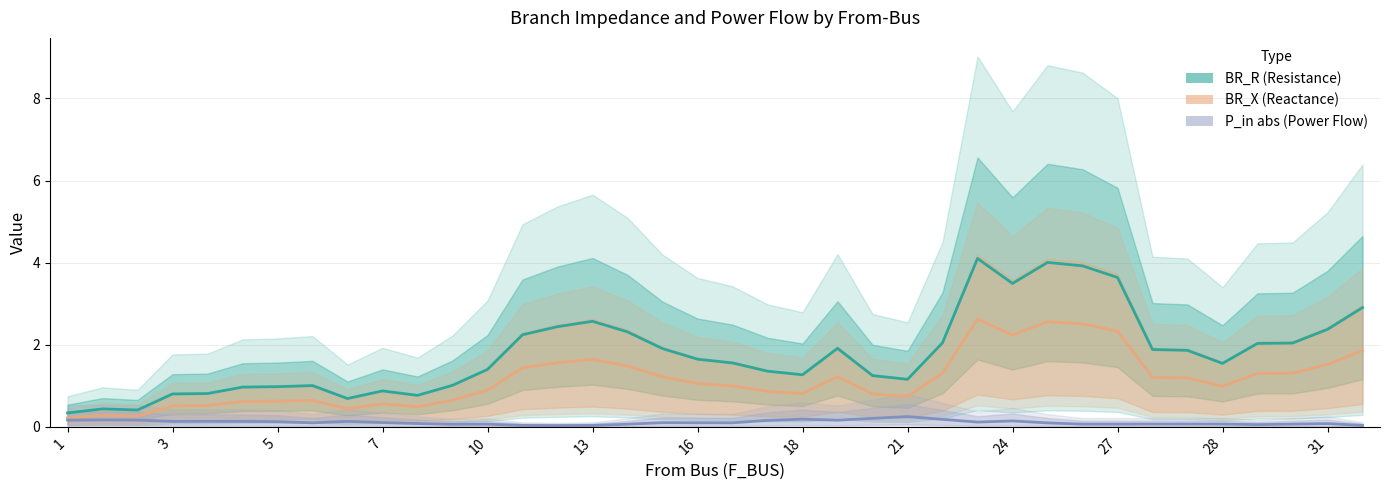

Reading left to right, transcribe all the data shown in this chart.

BR_R: 0.3	0.4	0.4	0.8	0.8	1.0	1.0	1.0	0.7	0.9	0.8	1.0	1.4	2.2	2.4	2.6	2.3	1.9	1.6	1.6	1.4	1.3	1.9	1.2	1.2	2.0	4.1	3.5	4.0	3.9	3.6	1.9	1.9	1.5	2.0	2.0	2.4	2.9
BR_X: 0.2	0.3	0.3	0.5	0.5	0.6	0.6	0.6	0.4	0.6	0.5	0.6	0.9	1.4	1.6	1.6	1.5	1.2	1.1	1.0	0.9	0.8	1.2	0.8	0.7	1.3	2.6	2.2	2.6	2.5	2.3	1.2	1.2	1.0	1.3	1.3	1.5	1.9
P_in (abs): 0.2	0.2	0.2	0.1	0.1	0.1	0.1	0.1	0.1	0.1	0.1	0.1	0.1	0.0	0.0	0.0	0.1	0.1	0.1	0.1	0.2	0.2	0.2	0.2	0.2	0.2	0.1	0.1	0.1	0.1	0.1	0.1	0.1	0.1	0.1	0.1	0.1	0.0